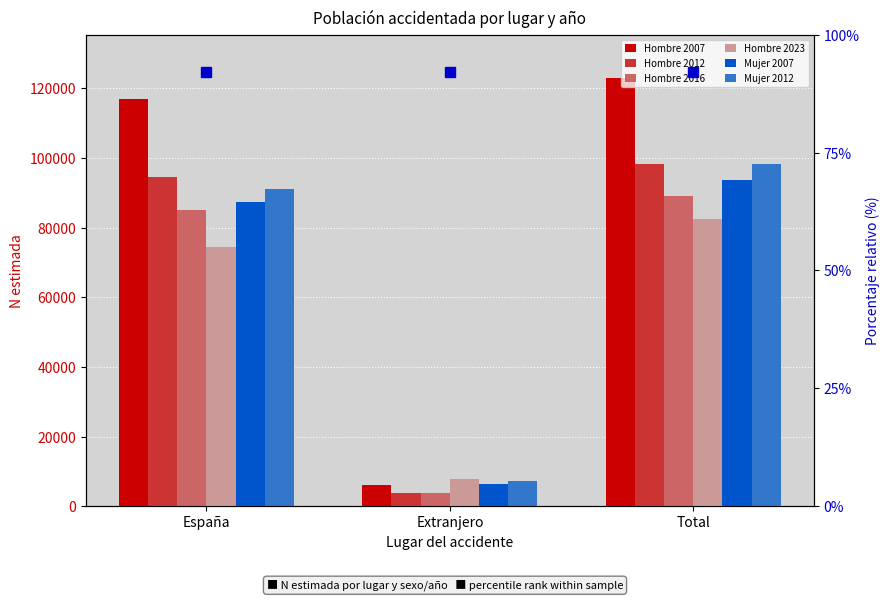

True or false: Hombre 2007 has a value of 194943 at España.

False